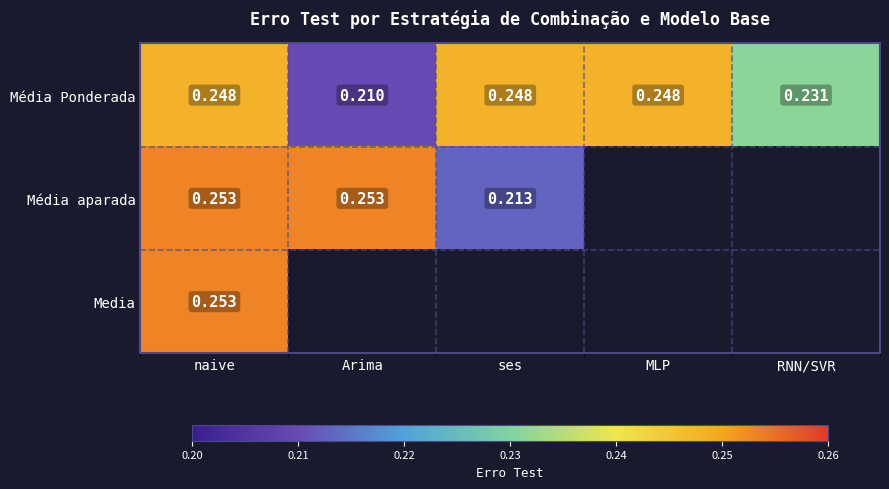

How many categories are shown in the chart?

5